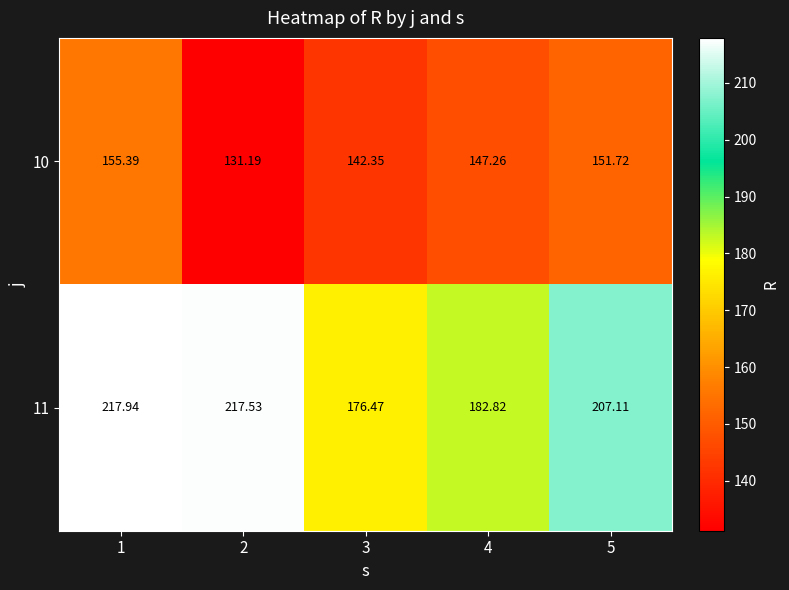

Is the value of 11 at 5 greater than the value of 10 at 1?

Yes